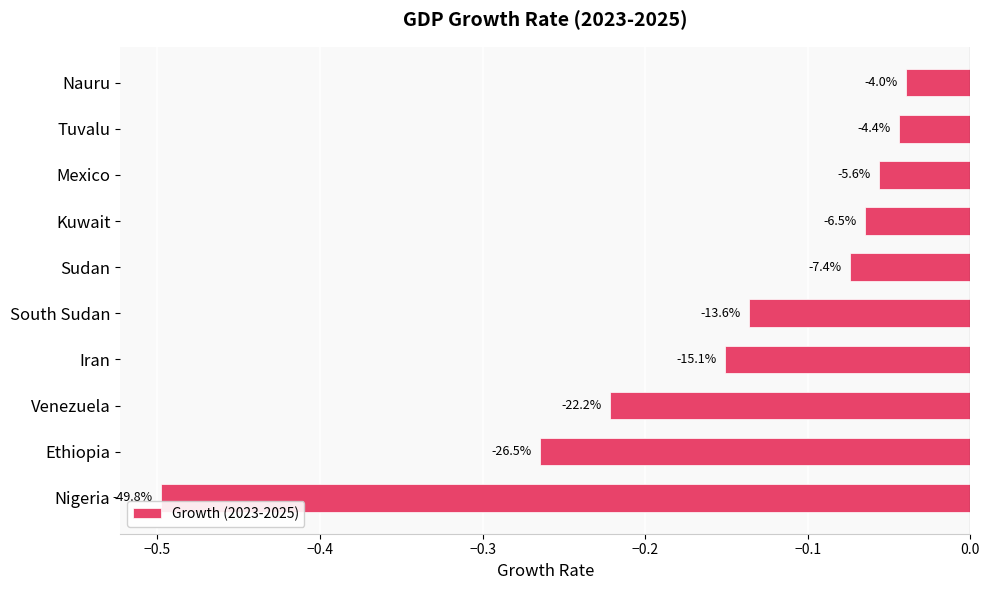

How many bars are there in total?

10